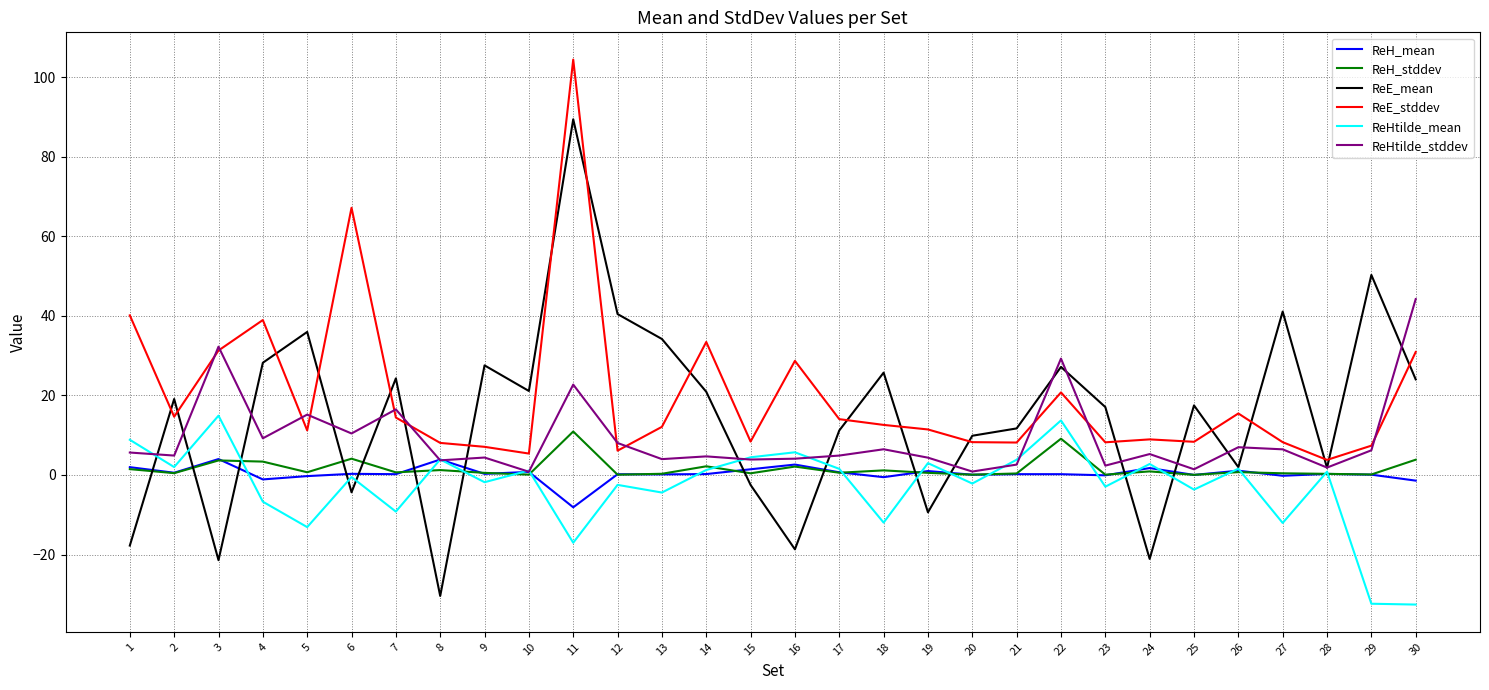

What is the smallest value displayed?

-32.6